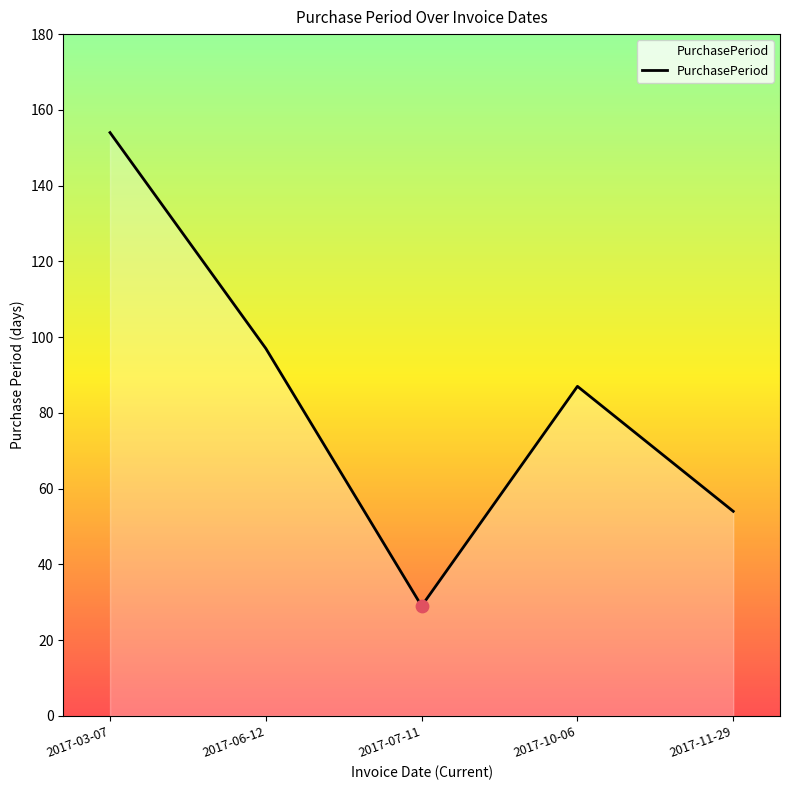

Which has a higher value, 2017-07-11 or 2017-10-06?

2017-10-06